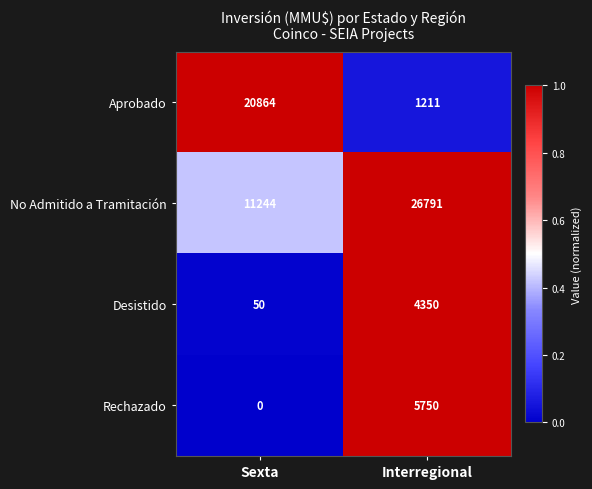

The Aprobado series shows 20864 at Sexta. True or false?

True